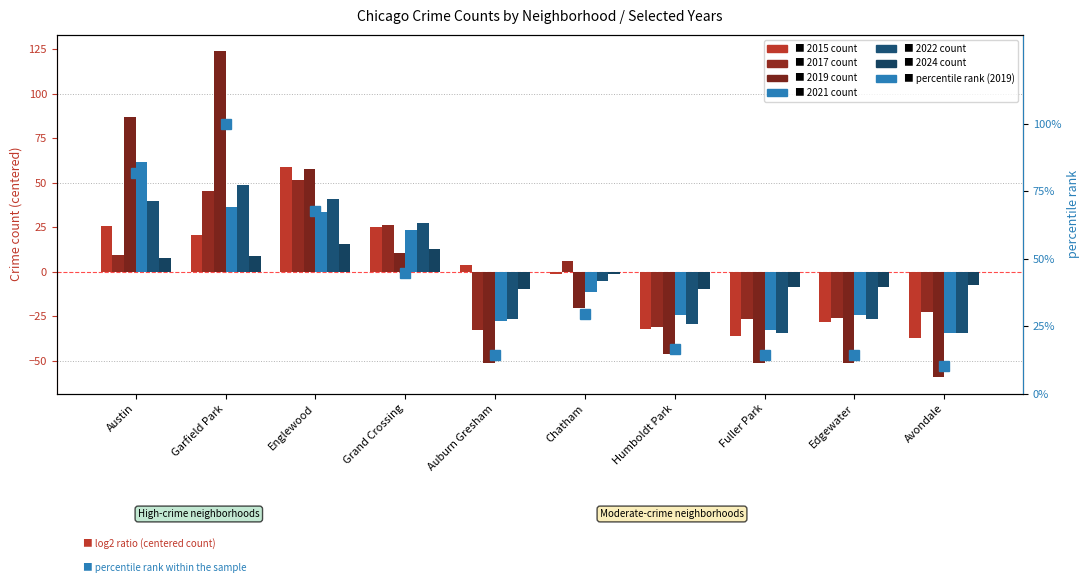

What is the label of the 7th bar from the right?

Grand Crossing